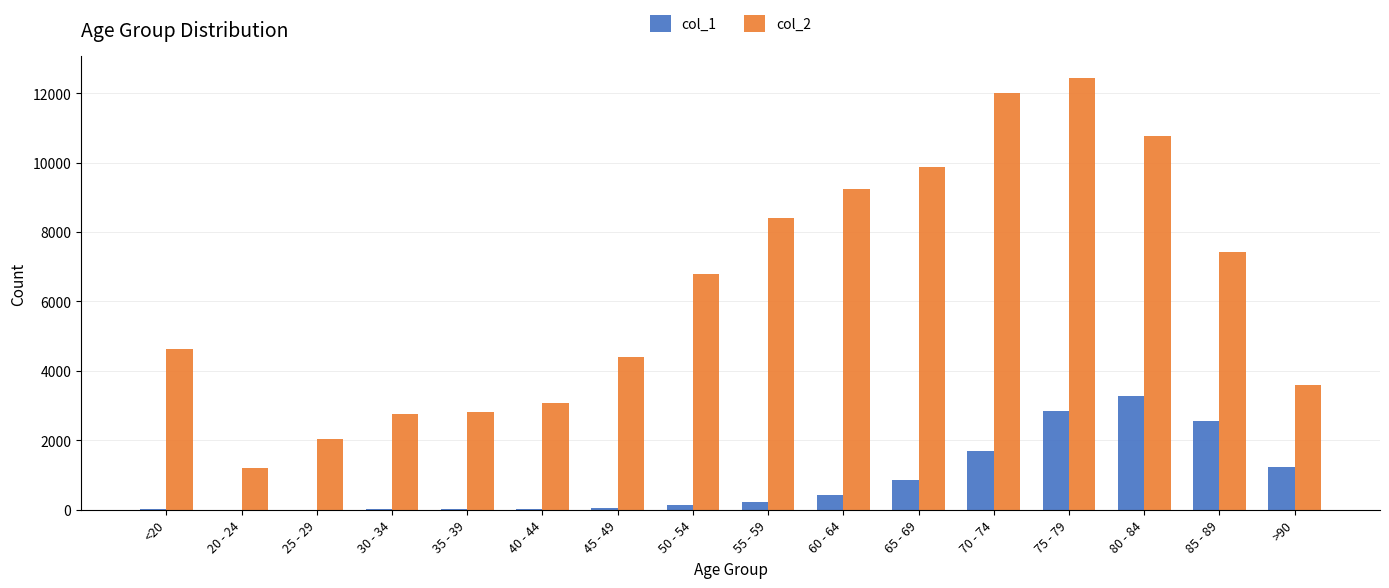

What is the maximum value shown in the chart?

12434